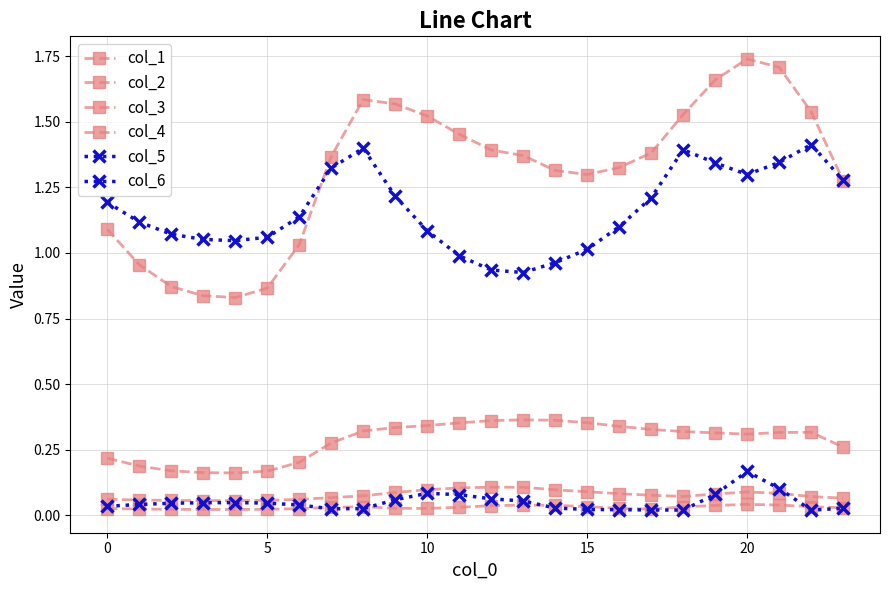

True or false: col_5 and col_3 intersect in this chart.

False